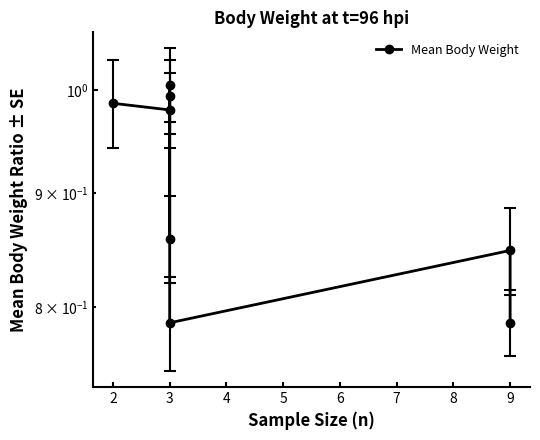

The value at 3 is 1.0. True or false?

True